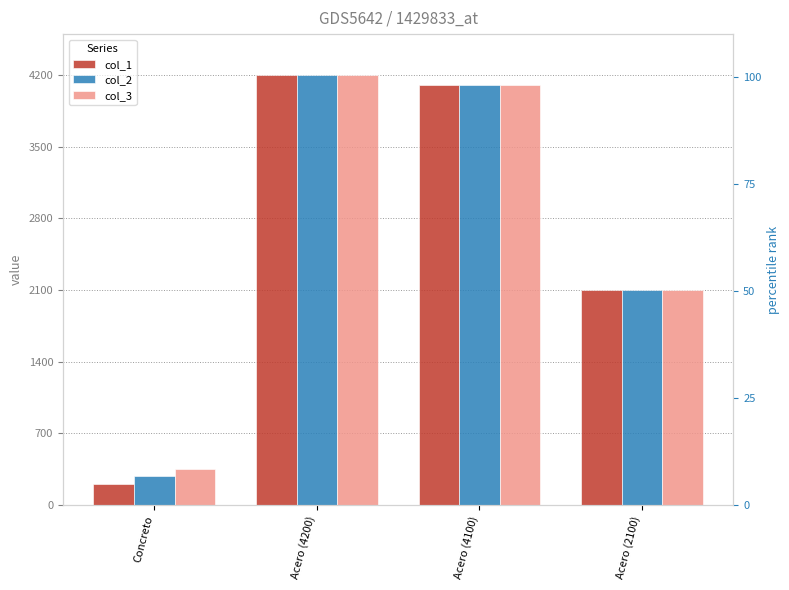

What is the difference between the maximum and second lowest values in the col_3 series?

2100